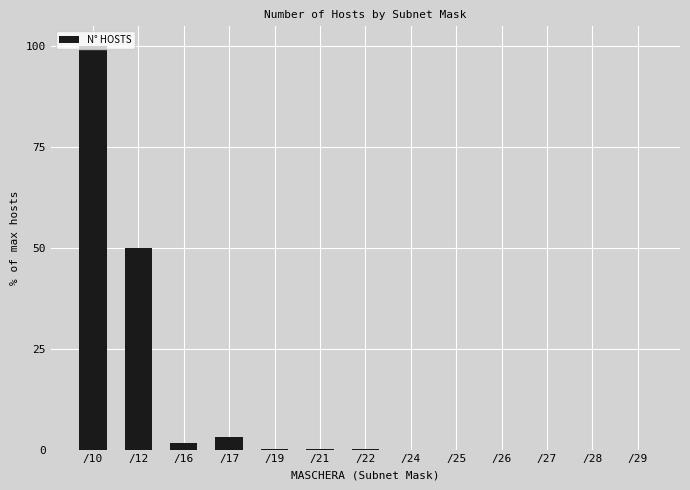

The chart shows a value of 79.6 at /12. True or false?

False